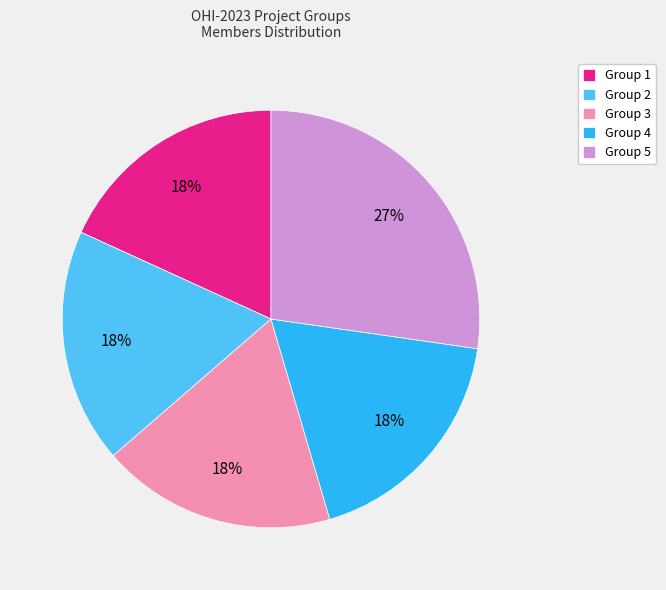

Is the sum of Group 3 and Group 5 greater than half?

No